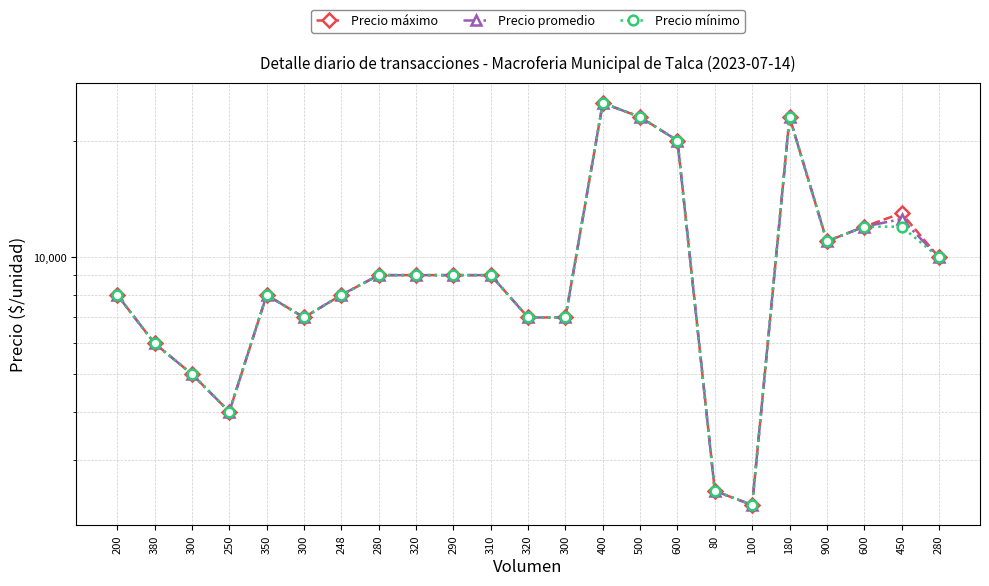

What is the label of the 7th point from the left?

248